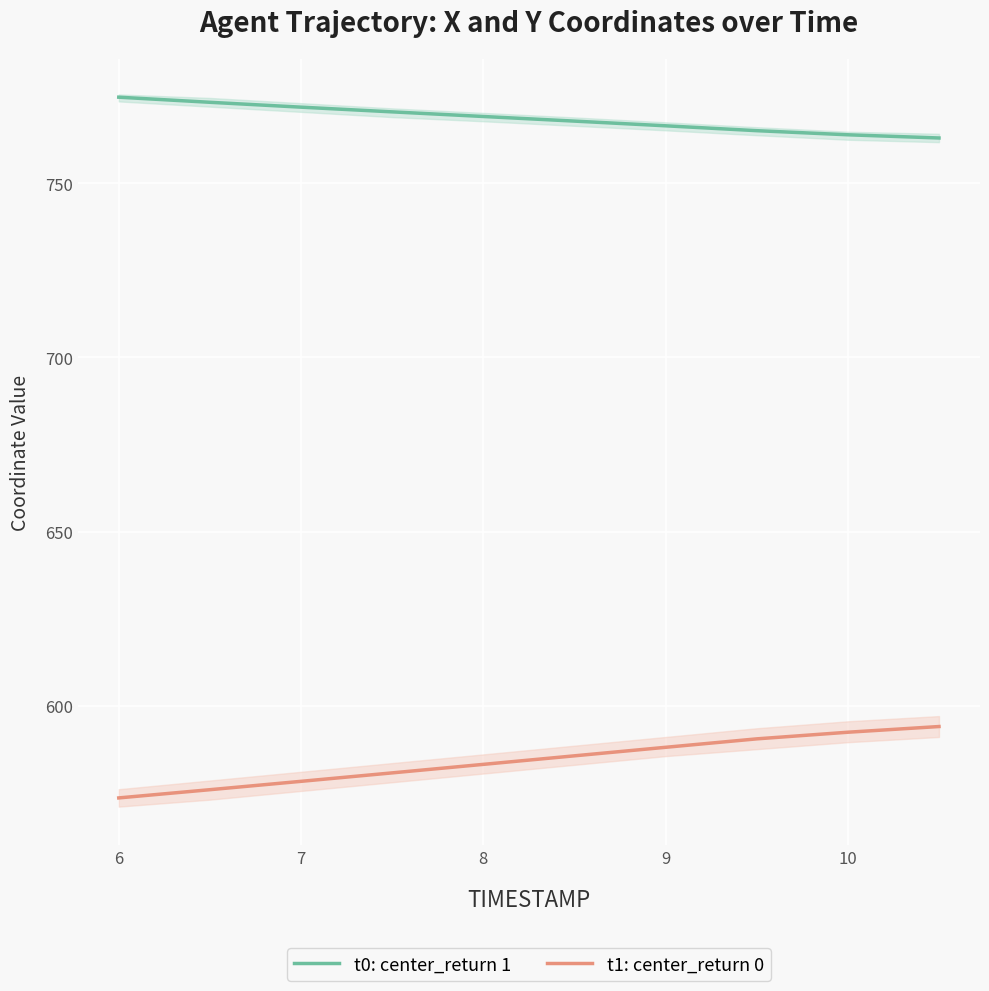

True or false: t1: center_return 0 has more than 2 interior local peaks.

False